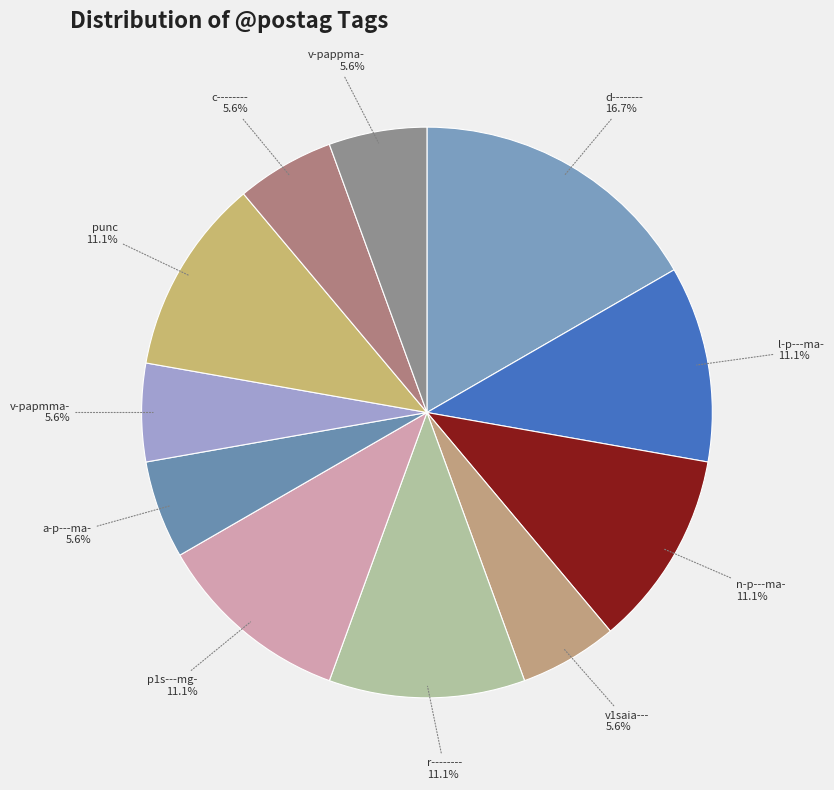

Which slice is the largest?

d--------